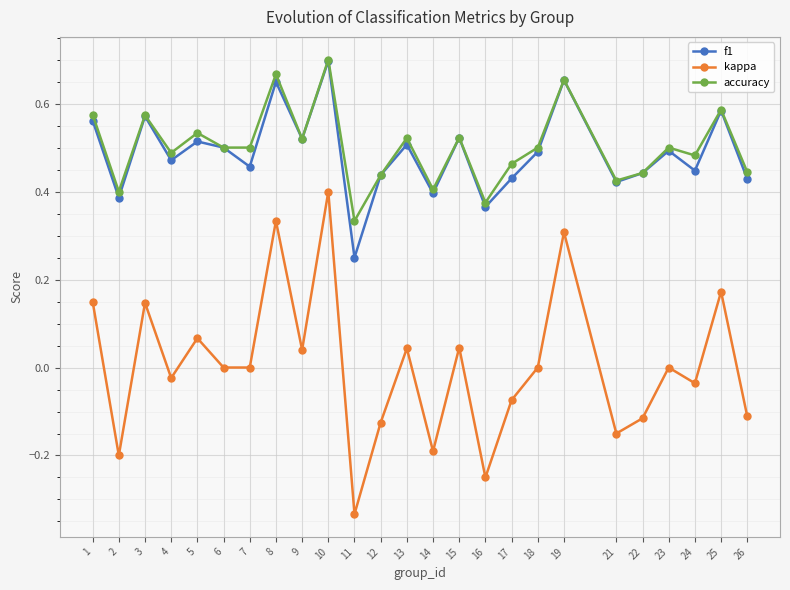

What are all the series names shown in the legend?

f1, kappa, accuracy